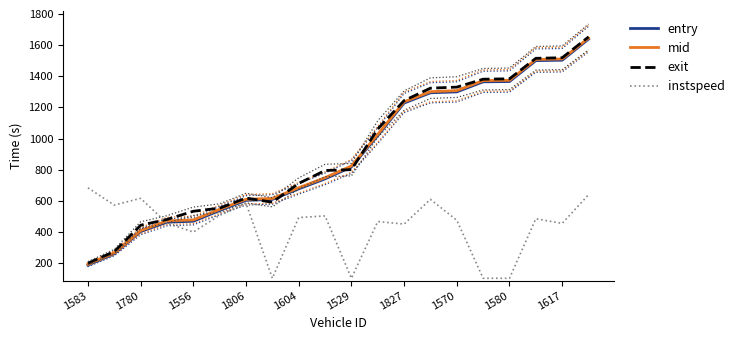

At which category is the sum across all series the highest?

19